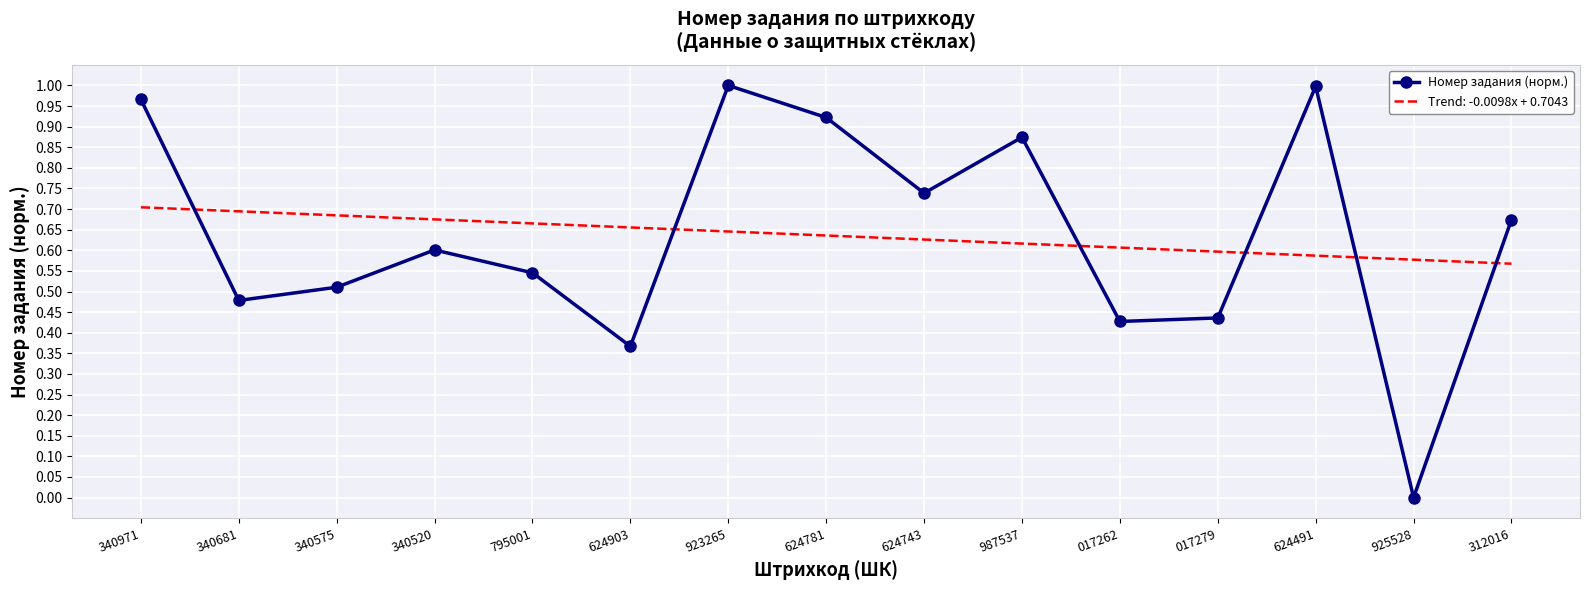

Which series has the largest range (max minus min)?

Номер задания (норм.)